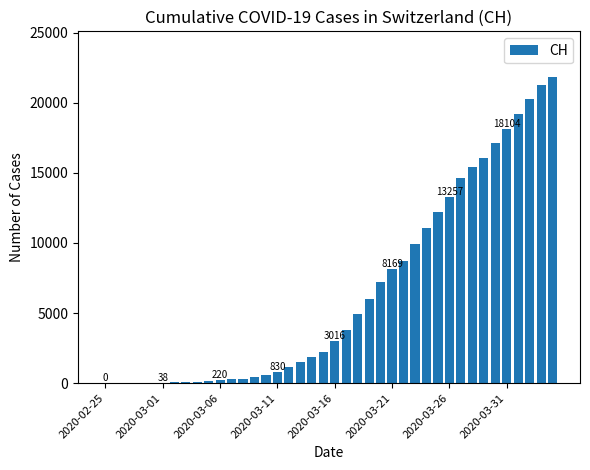

What is the sum of all values?

261818